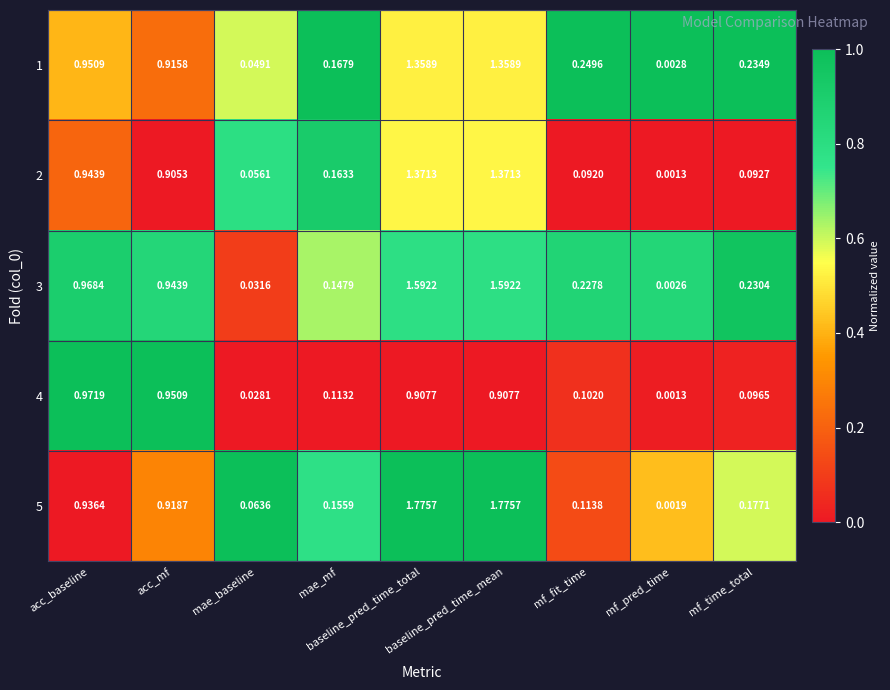

Which series has the largest total across all categories?

5